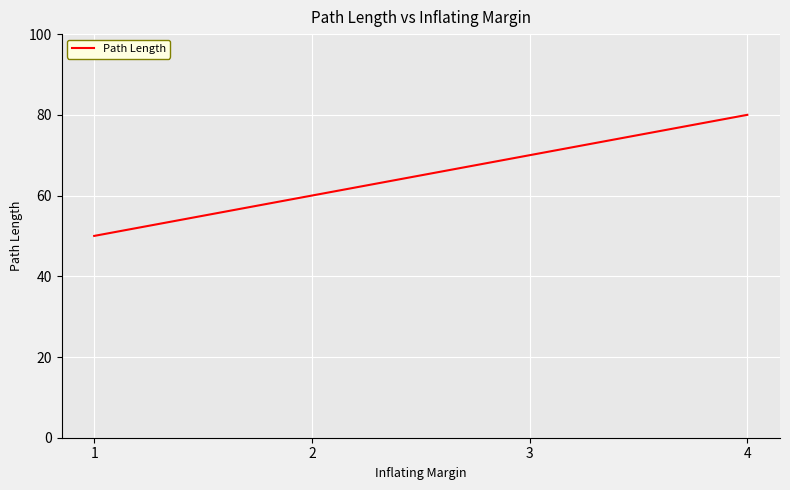

What is the sum of the values at 1 and 4?

130